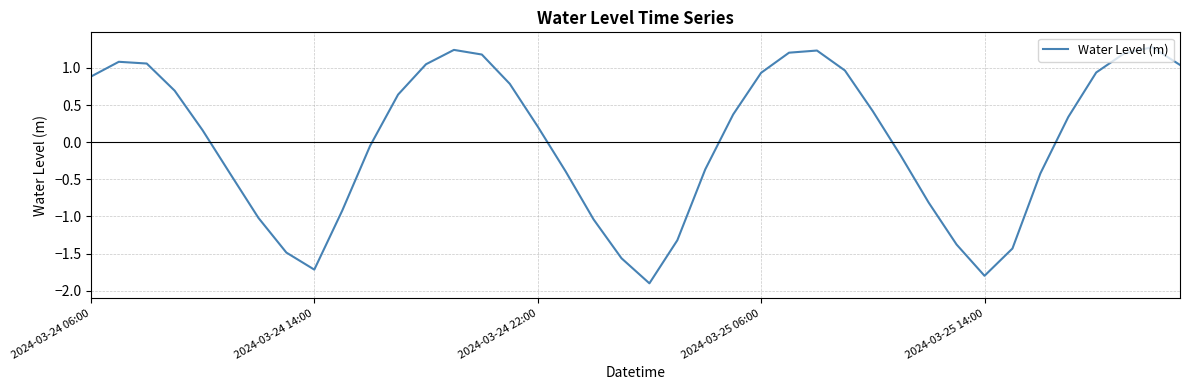

What is the difference between the maximum and minimum values?

3.2